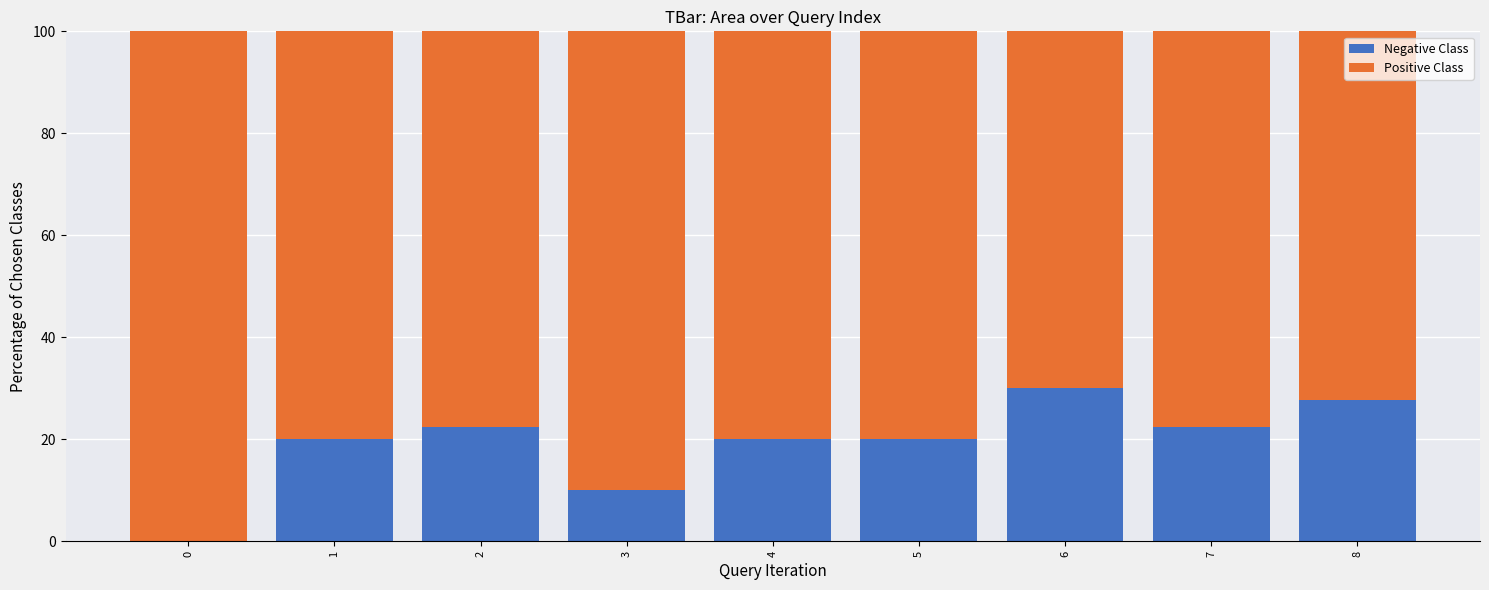

Are the bars horizontal?

No